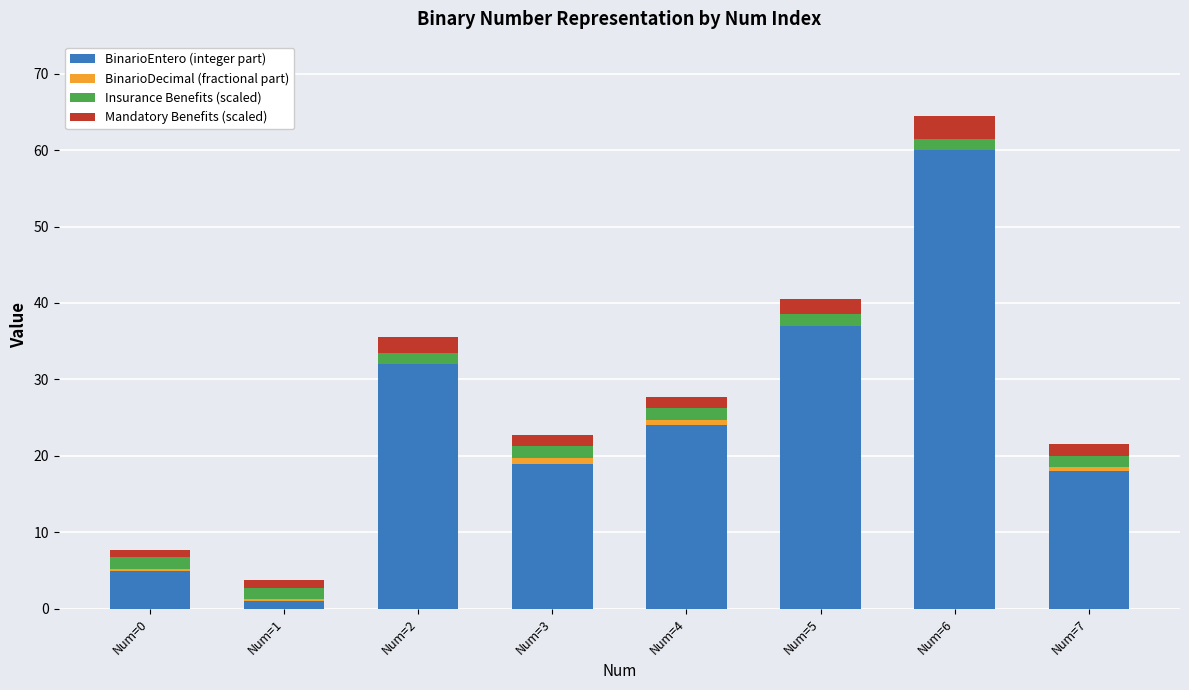

The value of BinarioEntero (integer part) at Num=3 is 19.0. True or false?

True